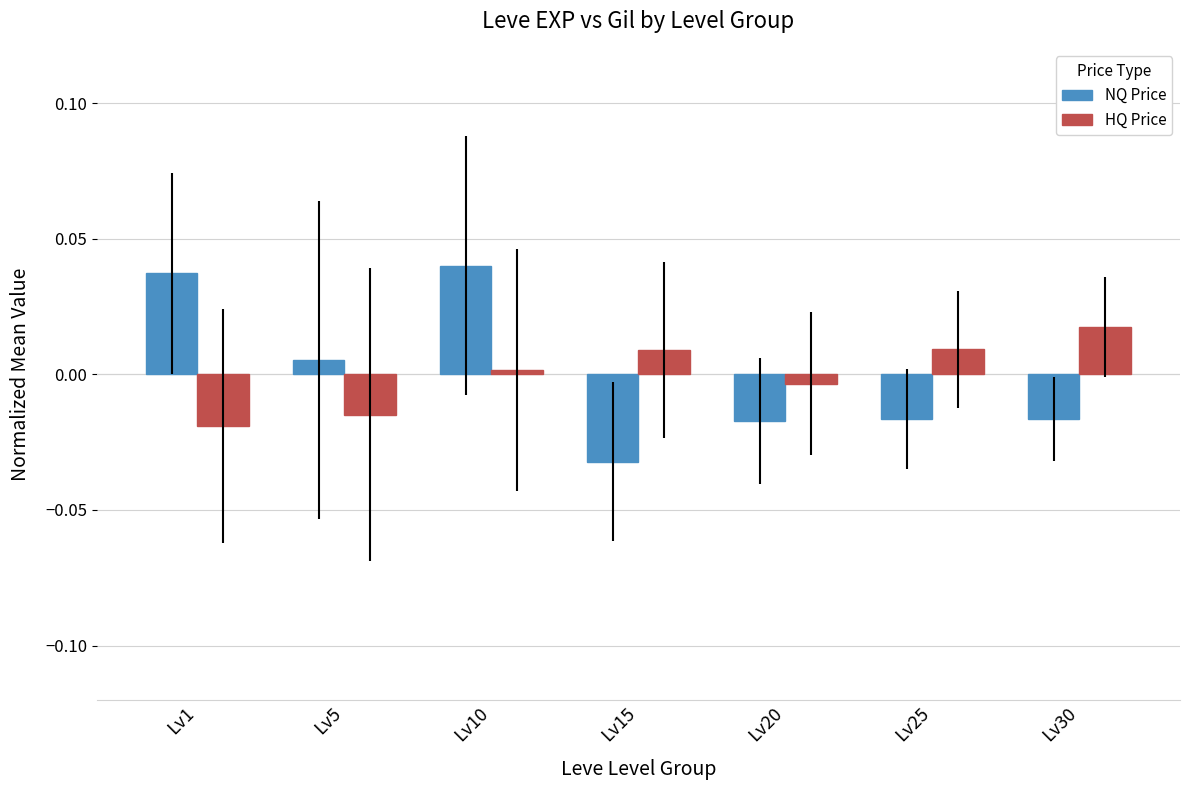

Between Lv10 and Lv20, which series saw the biggest shift?

NQ Price